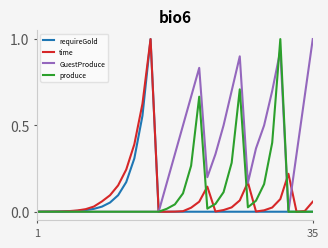

Does the chart display data point markers on the line(s)?

No